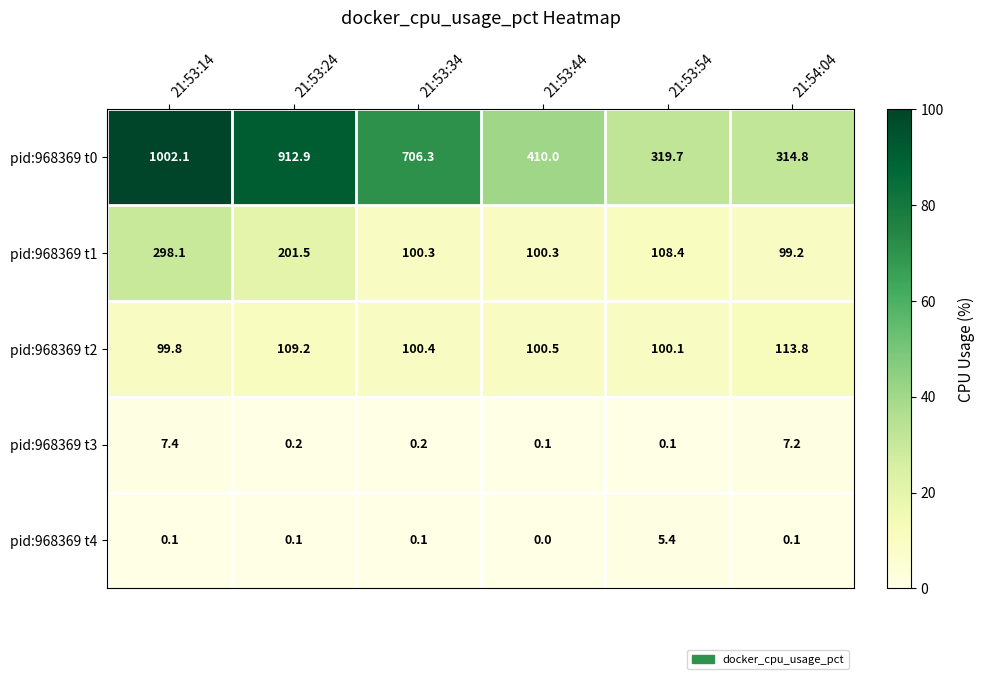

How many distinct data groups are displayed?

5